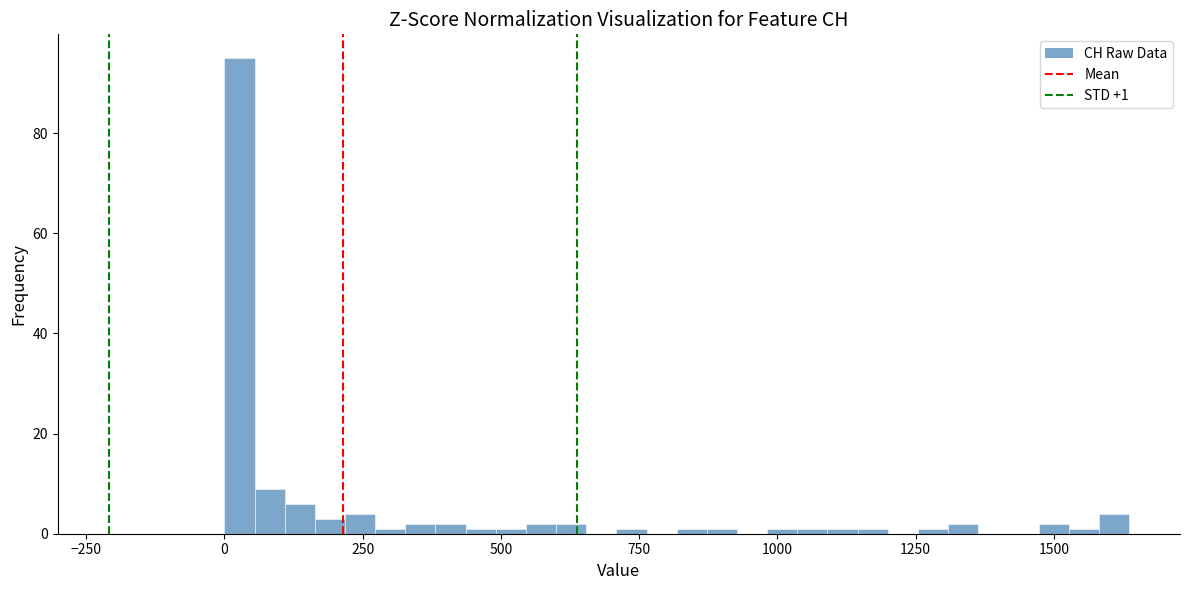

Read against the x-axis, roughly where is the centre of the tallest bar?

50